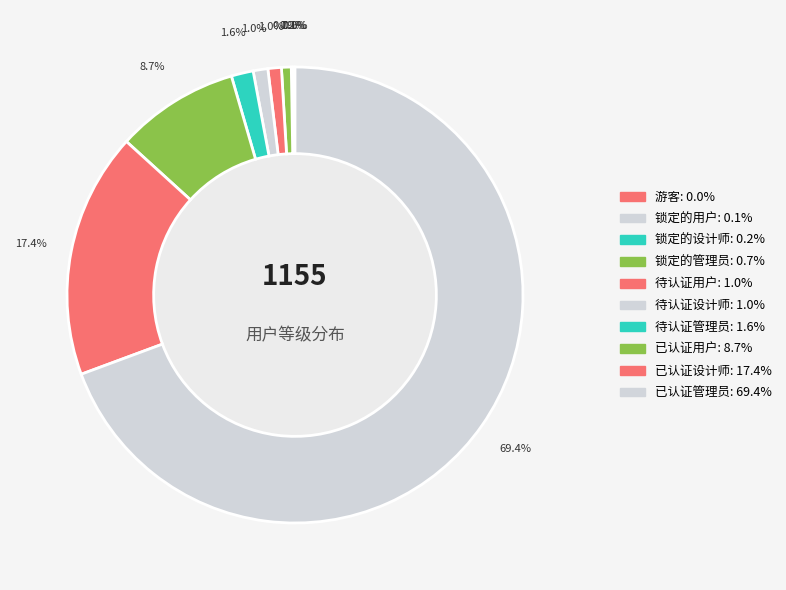

Which slice is the smallest?

游客